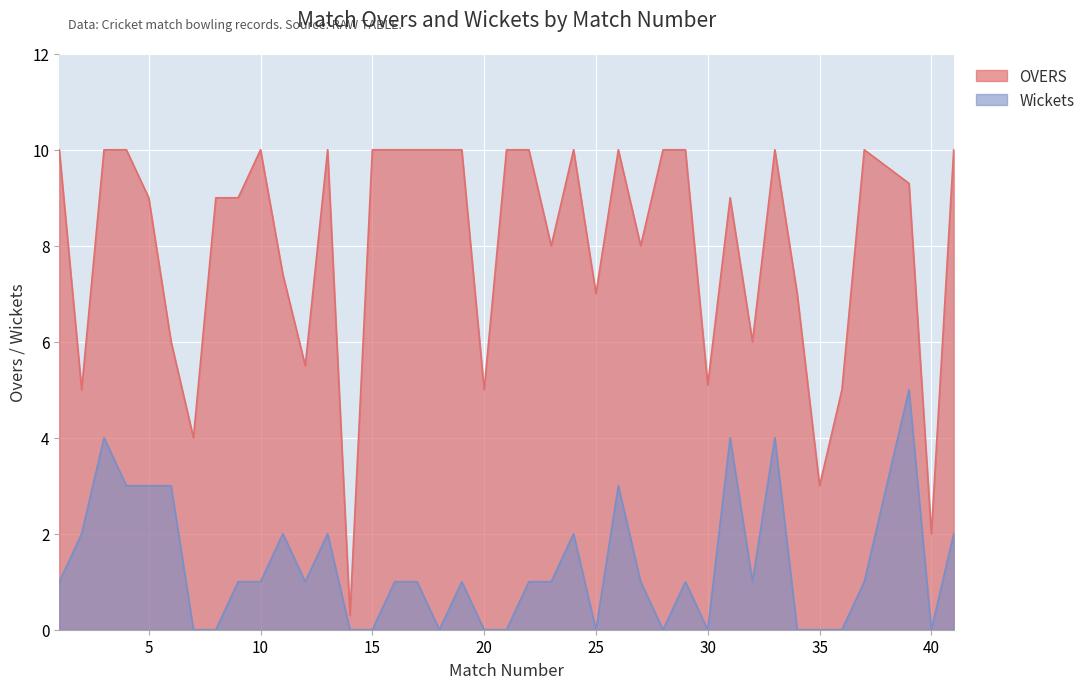

Rank the categories by OVERS value from highest to lowest.

1, 3, 4, 10, 13, 15, 16, 17, 18, 19, 21, 22, 24, 26, 28, 29, 33, 37, 41, 39, 5, 8, 9, 31, 23, 27, 11, 25, 34, 6, 32, 12, 30, 2, 20, 36, 7, 35, 40, 14